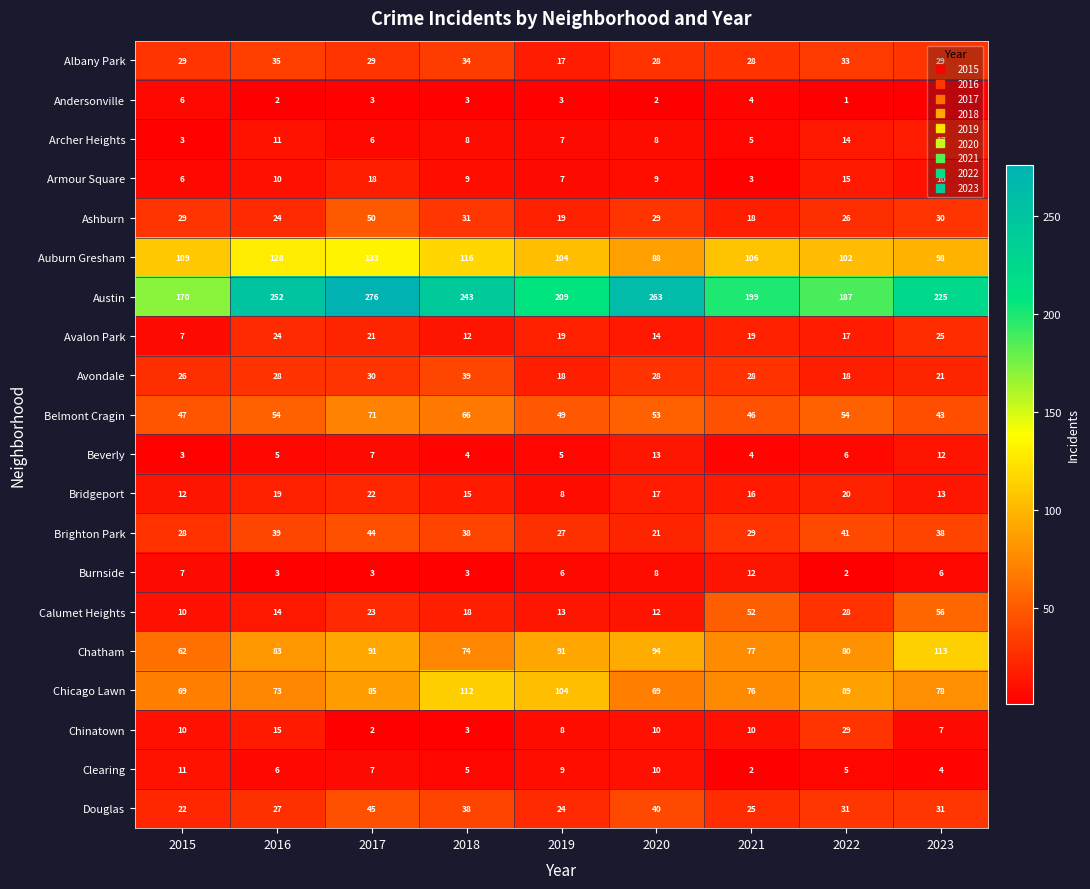

Between 2015 and 2023, which series saw the biggest shift?

Austin